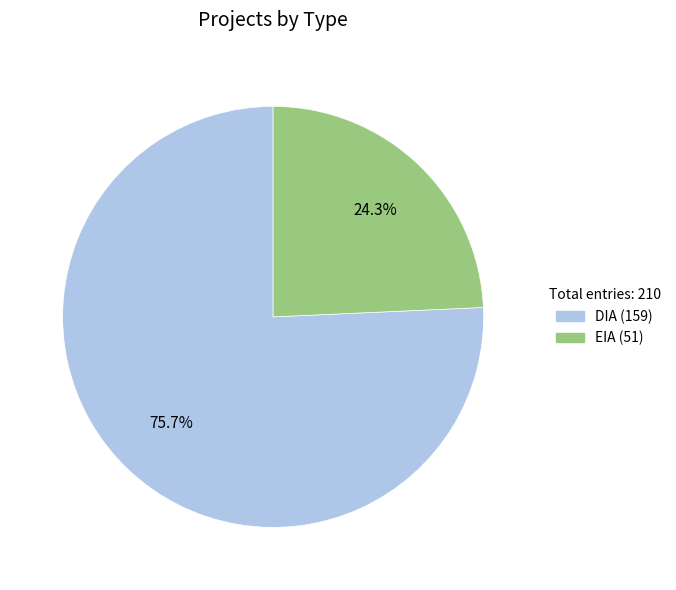

Count the number of slices in the pie.

2